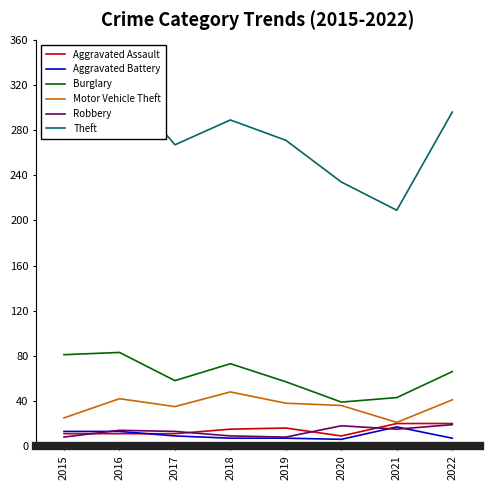

The Aggravated Battery series shows 14 at 2017. True or false?

False